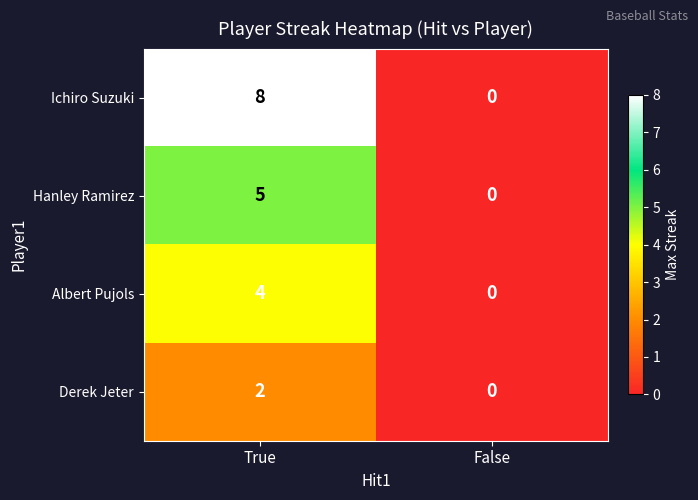

Reading left to right, transcribe all the data shown in this chart.

Ichiro Suzuki: True=8	False=0
Hanley Ramirez: True=5	False=0
Albert Pujols: True=4	False=0
Derek Jeter: True=2	False=0